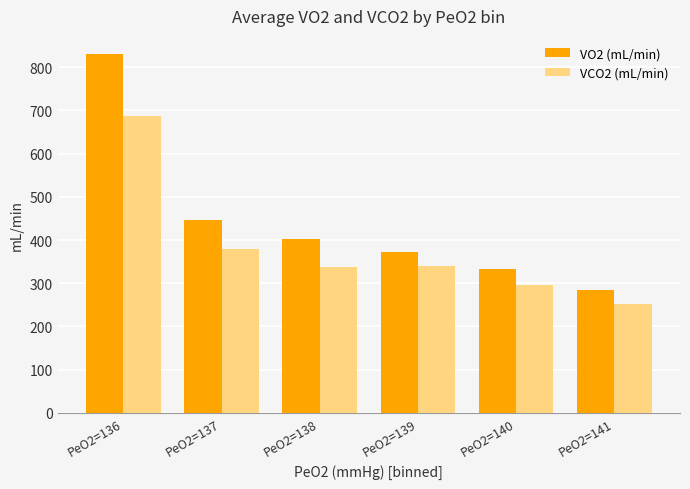

Where is VCO2 (mL/min) nearest to the value 469?

PeO2=137